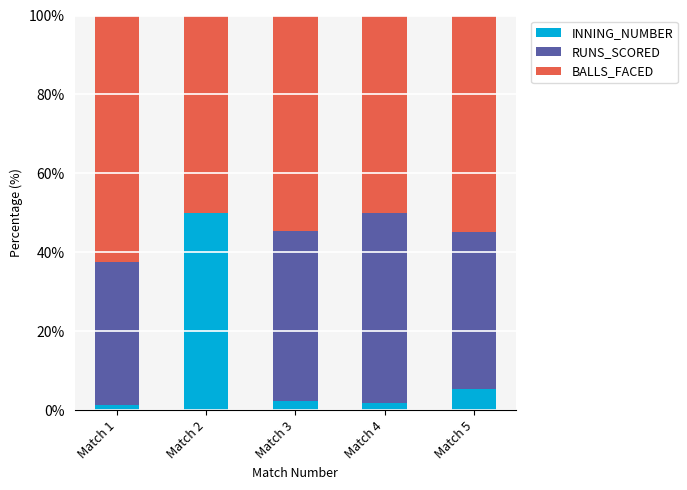

What is the highest value of the INNING_NUMBER series?

50.0